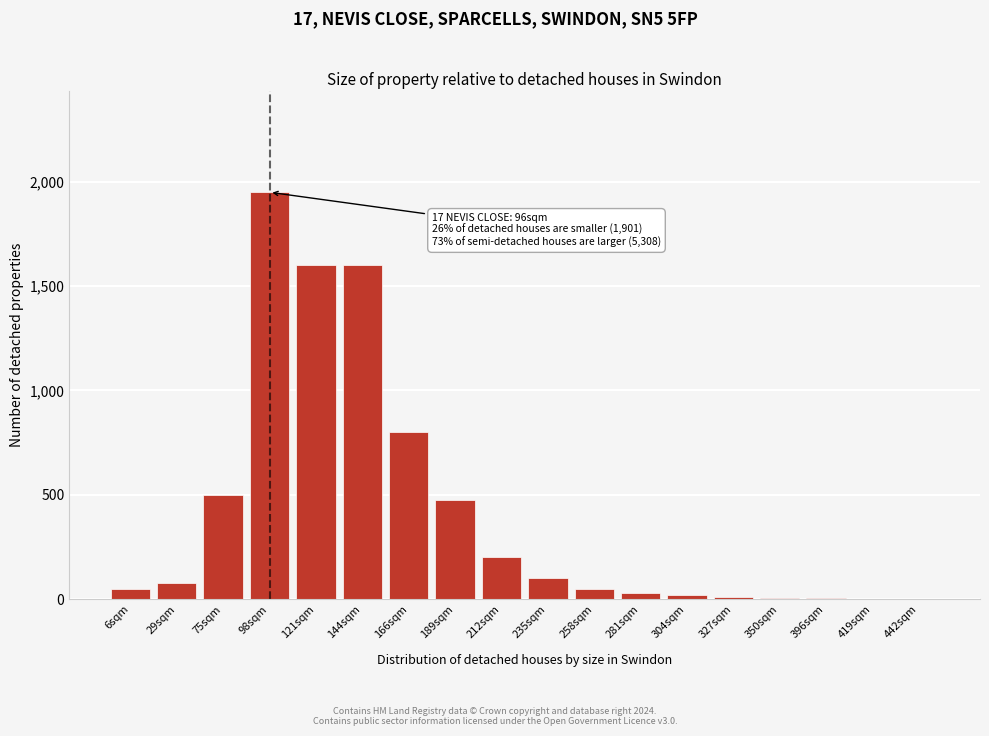

Which category has the highest value across all series?

98sqm